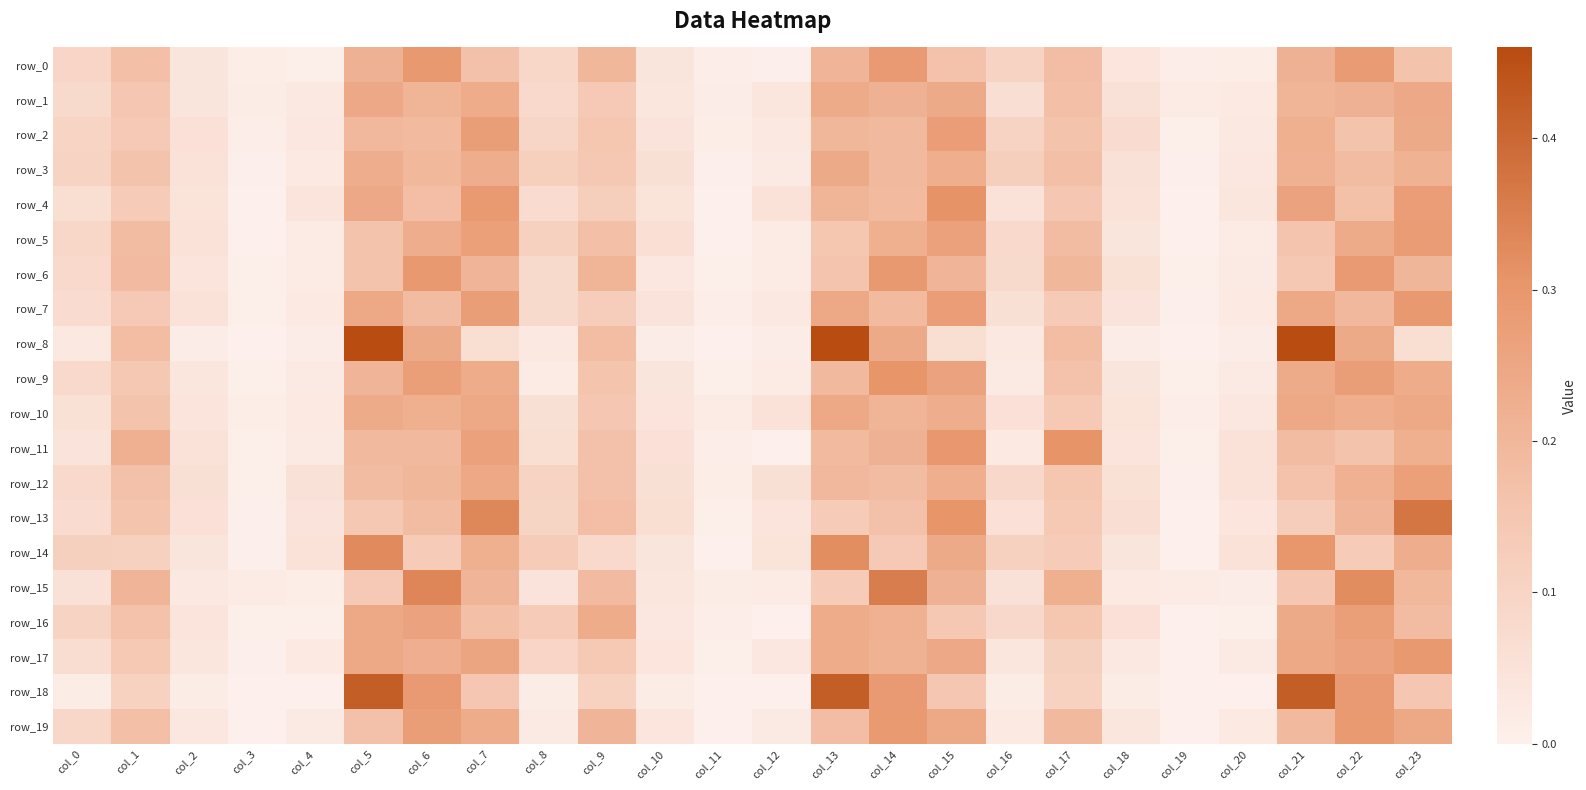

What is the difference between the maximum and minimum values in the row_2 series?

0.3